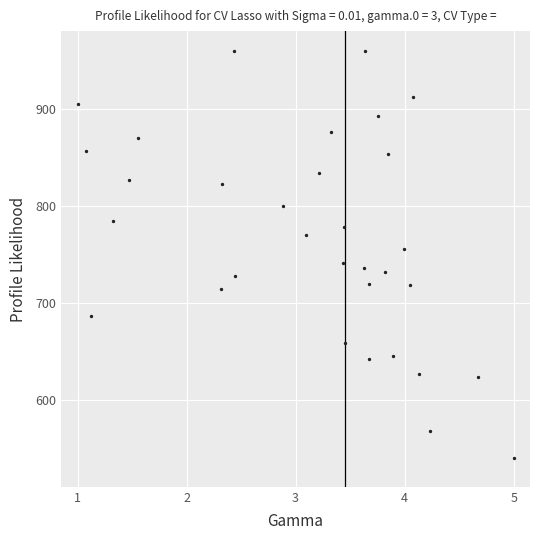

What is the range of X values (max minus min)?

4.0